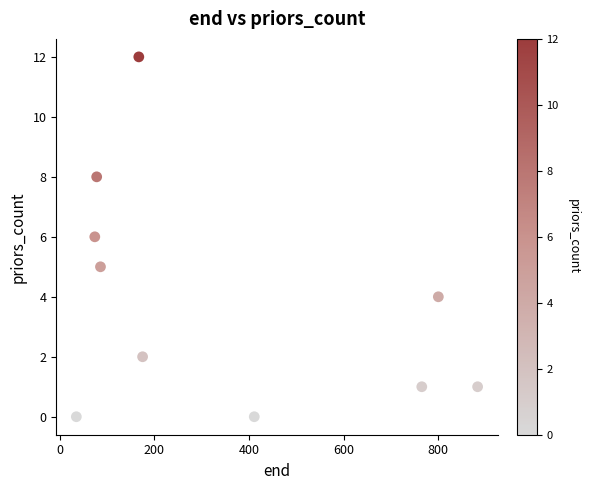

What is the range of X values (max minus min)?

848